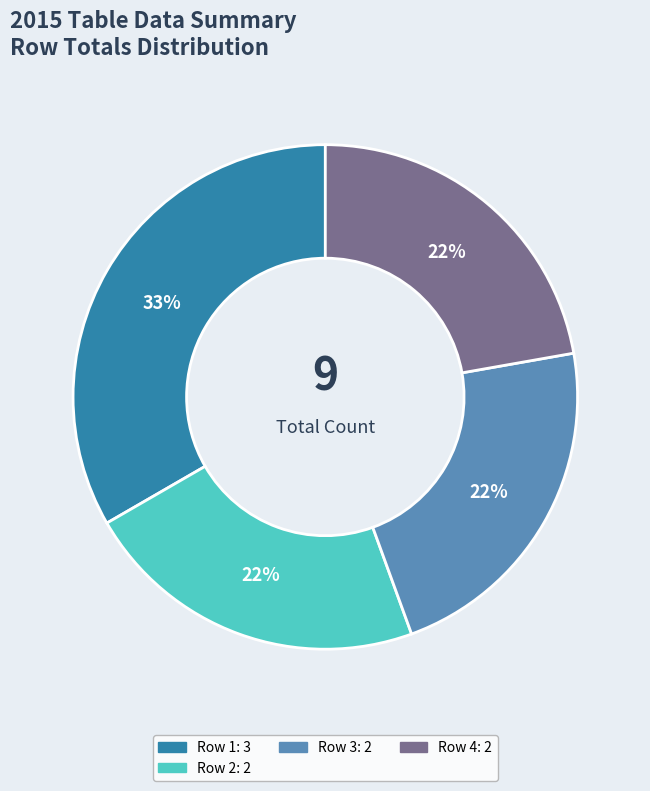

Count the number of slices in the pie.

4